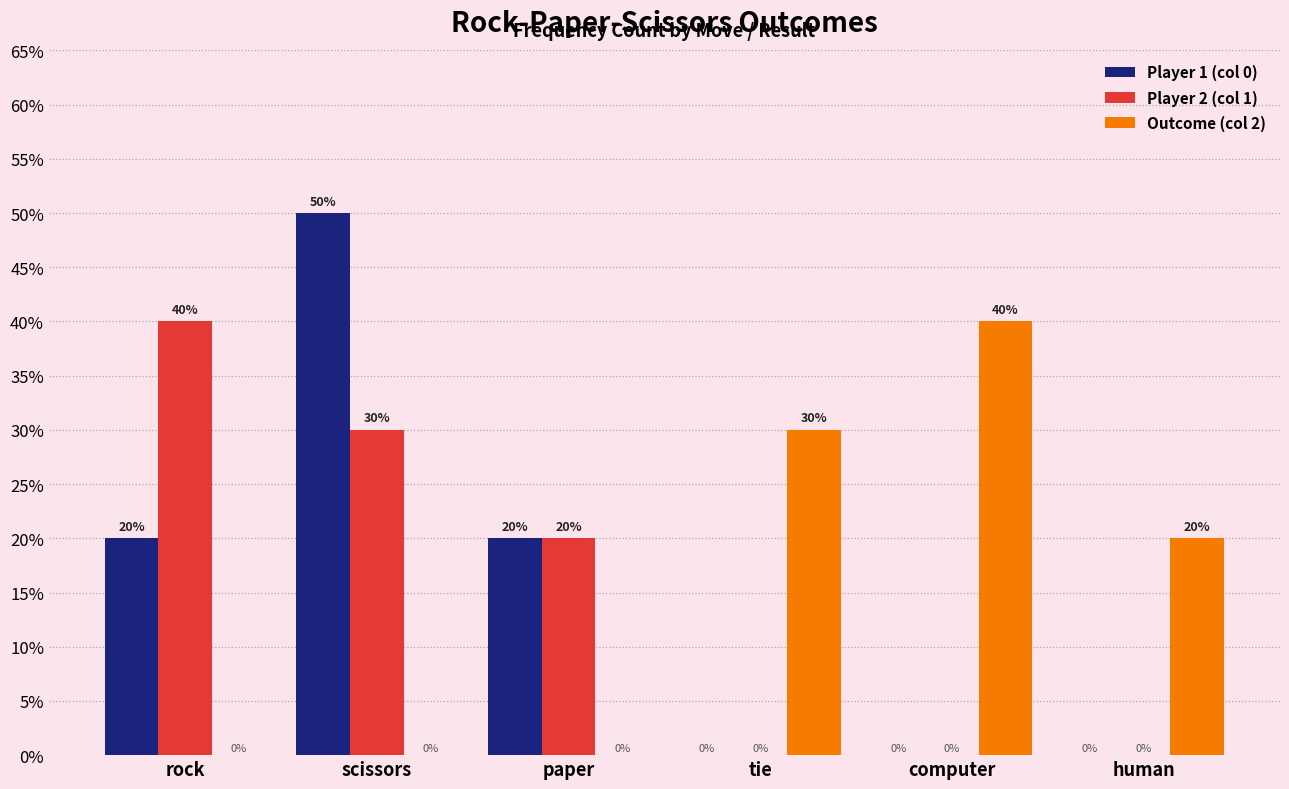

Which series changed the most between rock and human?

Player 2 (col 1)